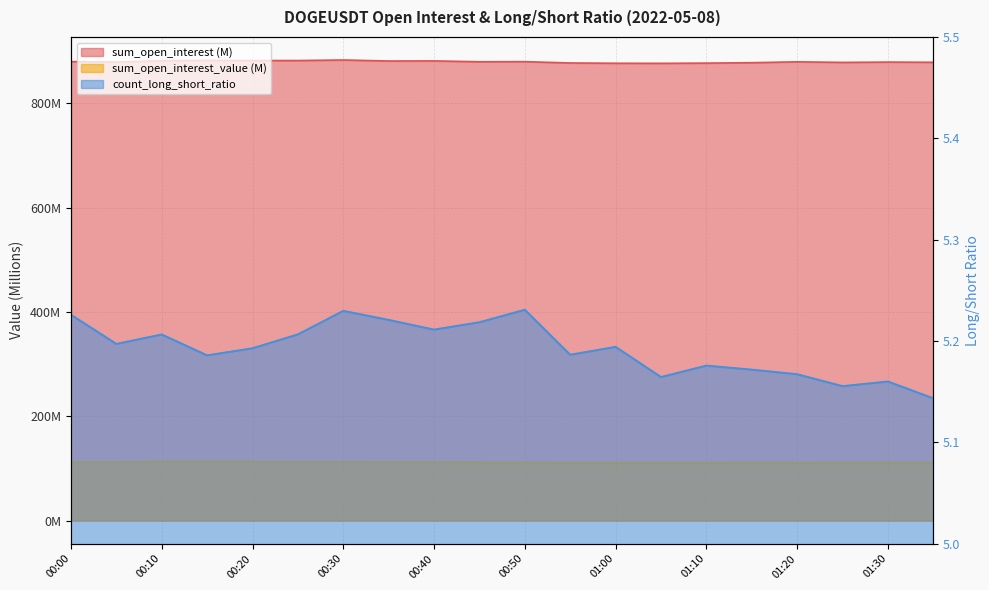

What is the value of the count_long_short_ratio point at the 4th from the left?

5.2